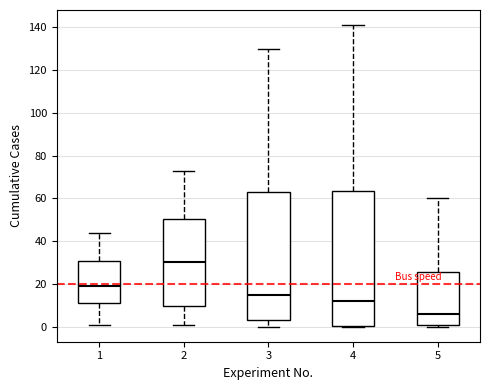

Where is the upper edge of the box at x = 3 on the y-axis? The values are not printed on the chart, so give them approximately, as read against the axis.

64